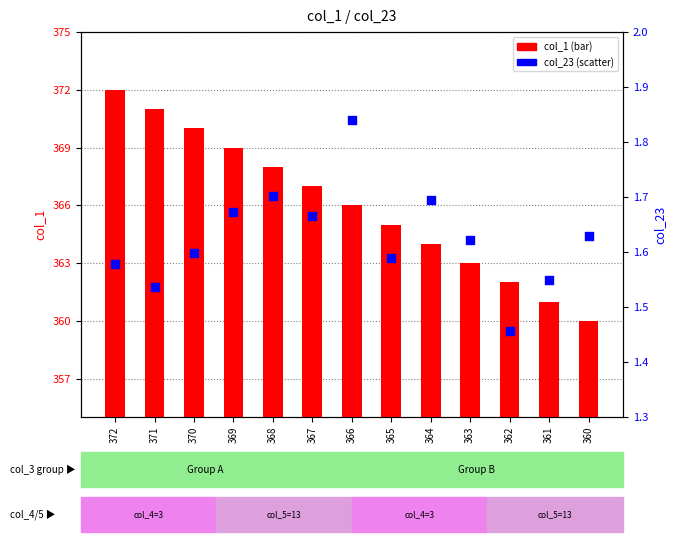

Is the value of col_23 at 360 greater than the value of col_1 at 365?

No